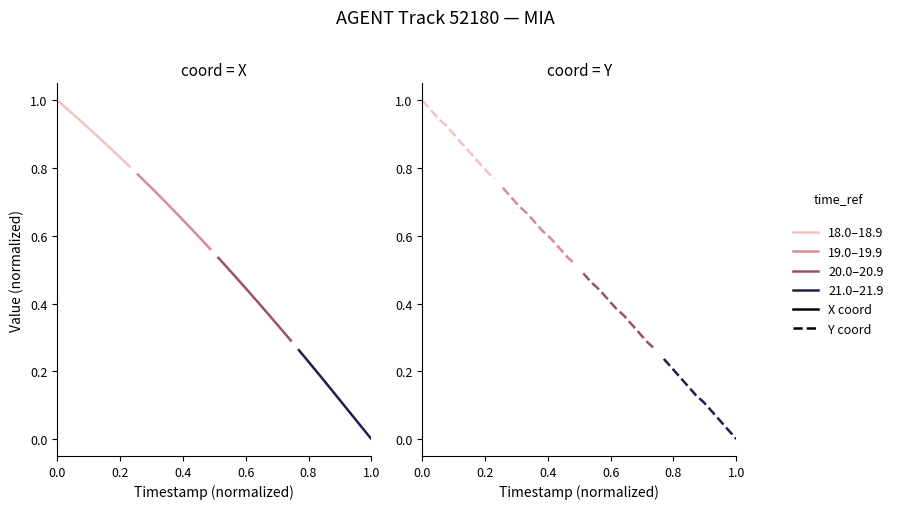

Count the number of categories in the chart.

10